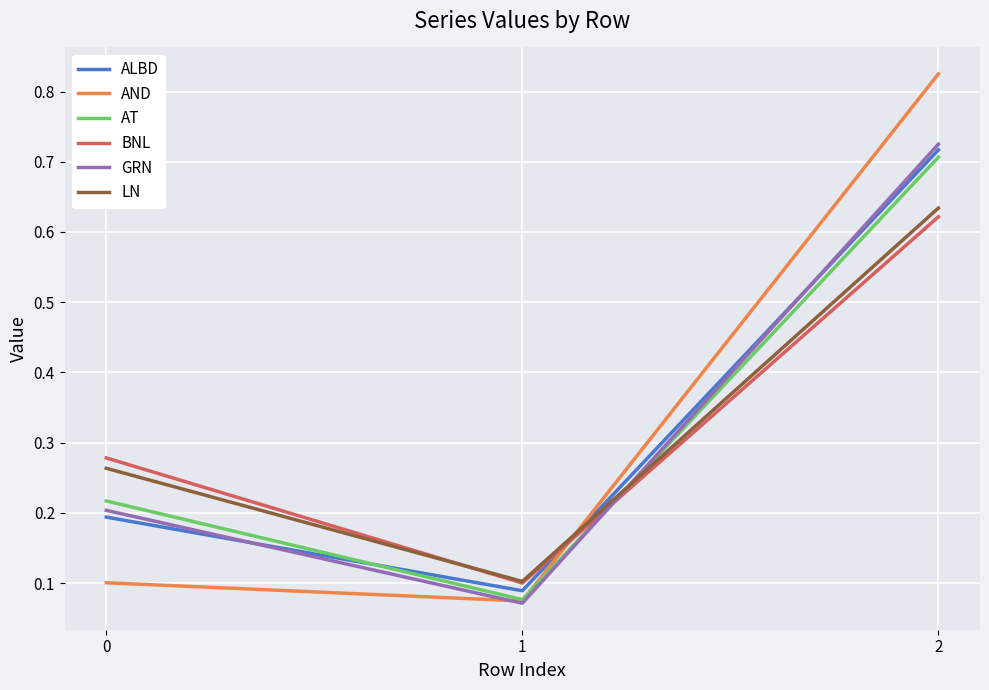

List the series in order of their peak value, lowest first.

BNL, LN, AT, ALBD, GRN, AND